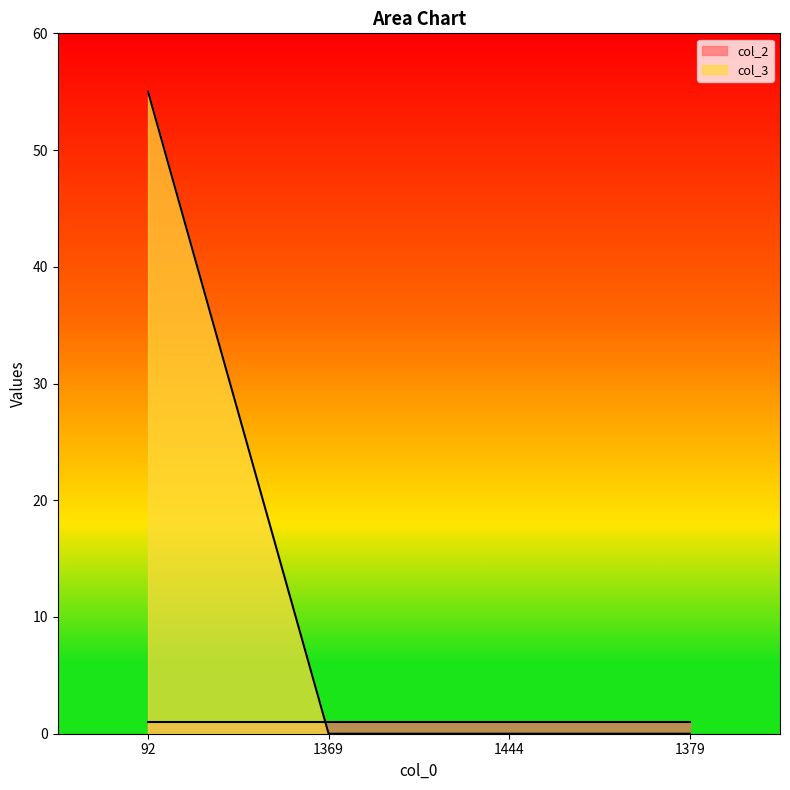

The value at 92 is 98. True or false?

False